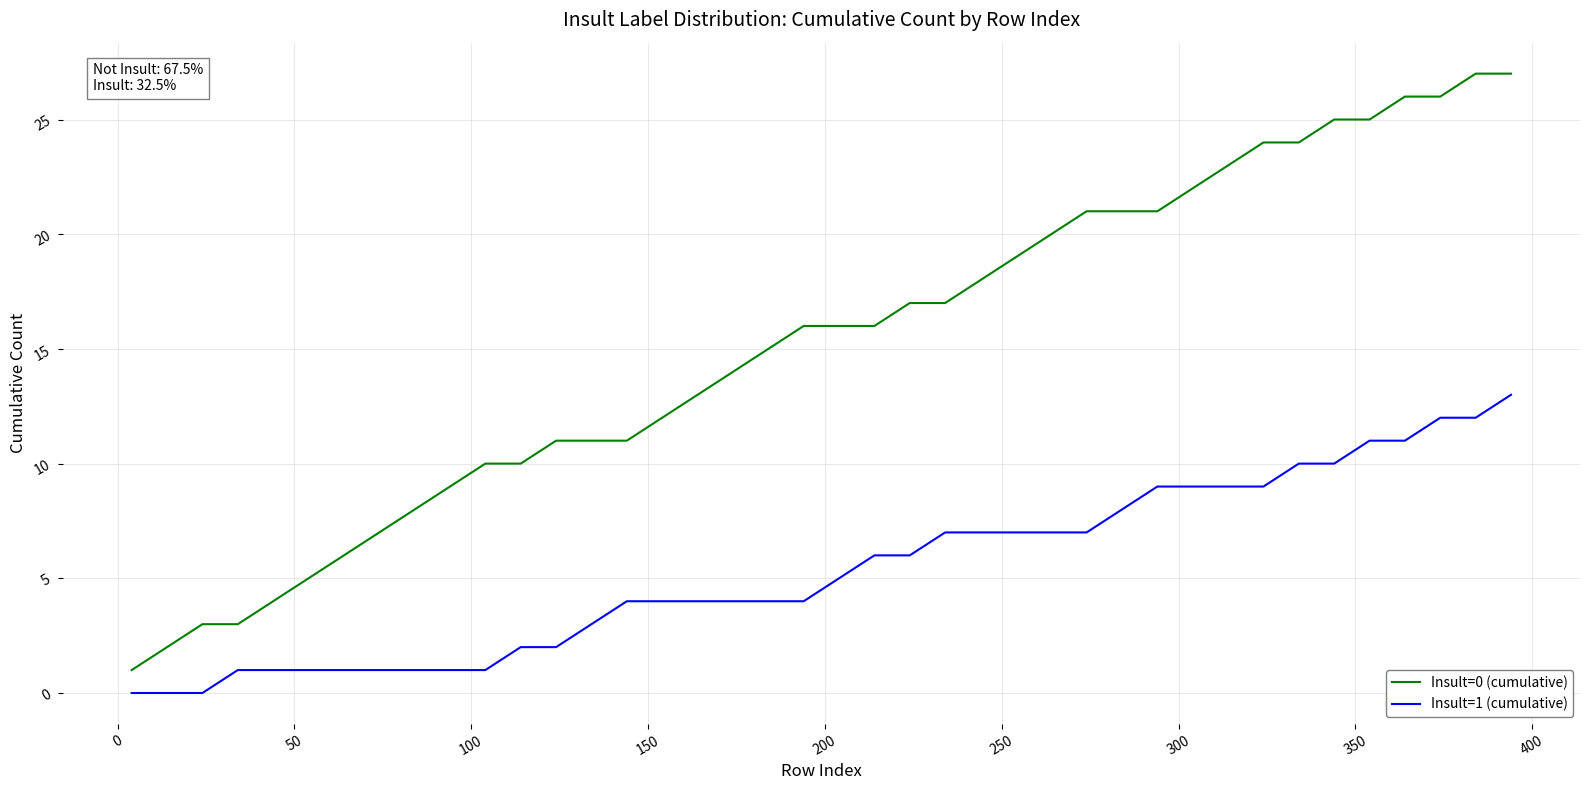

What are all the series names shown in the legend?

Insult=0 (cumulative), Insult=1 (cumulative)